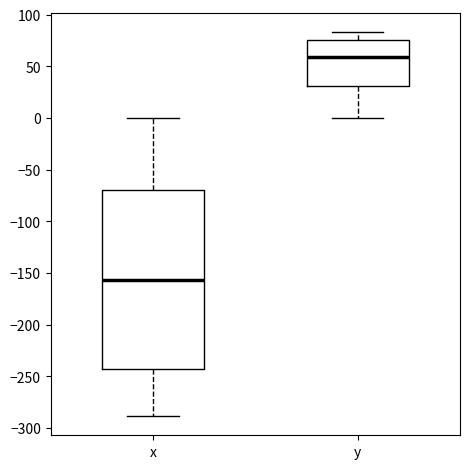

Where is the lower edge of the box for y on the y-axis? The values are not printed on the chart, so give them approximately, as read against the axis.

30